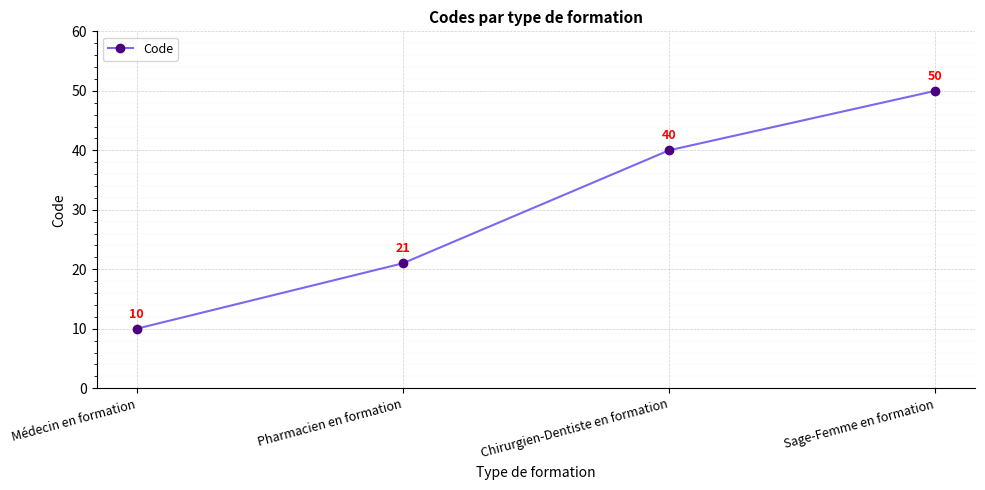

How many values are below 40?

2